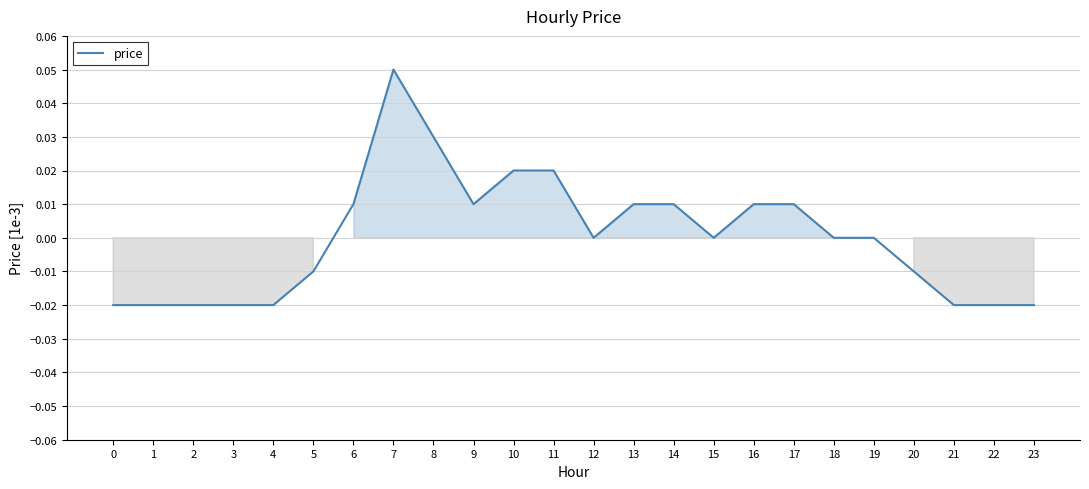

Which label corresponds to the largest value in the chart?

7